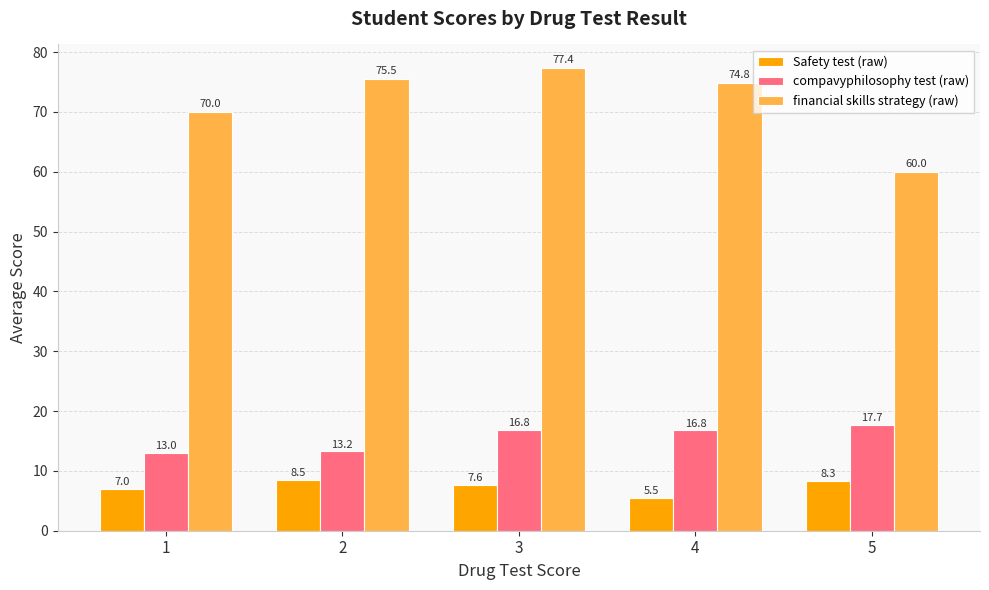

What is the difference between the highest and lowest values at 2?

67.0